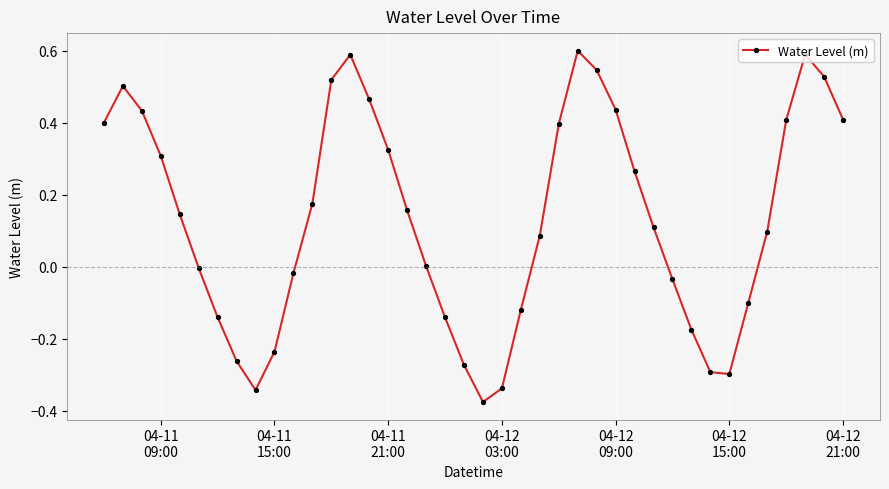

What is the maximum value shown in the chart?

0.6